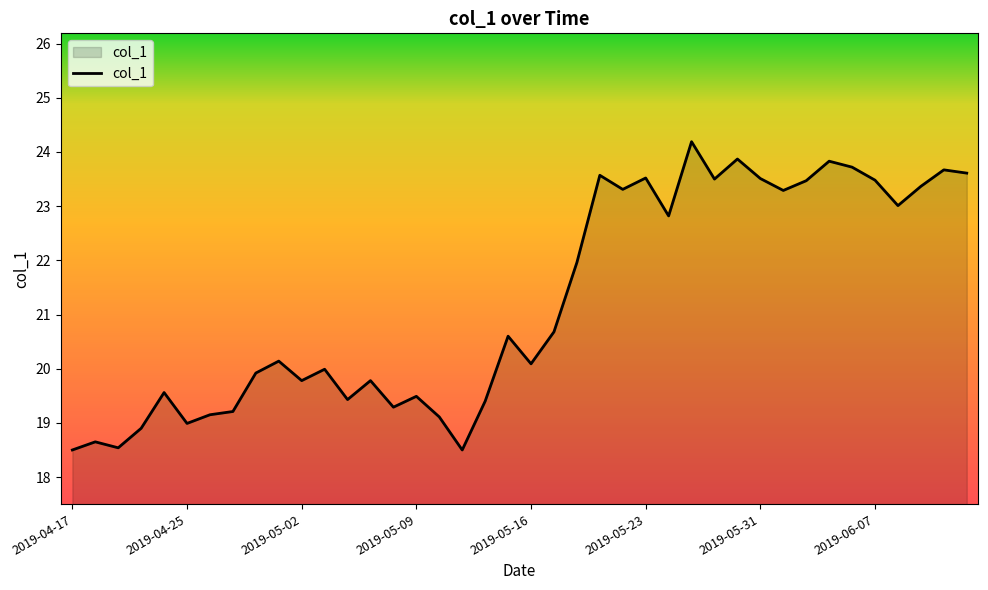

What is the difference between the maximum and minimum values?

5.7